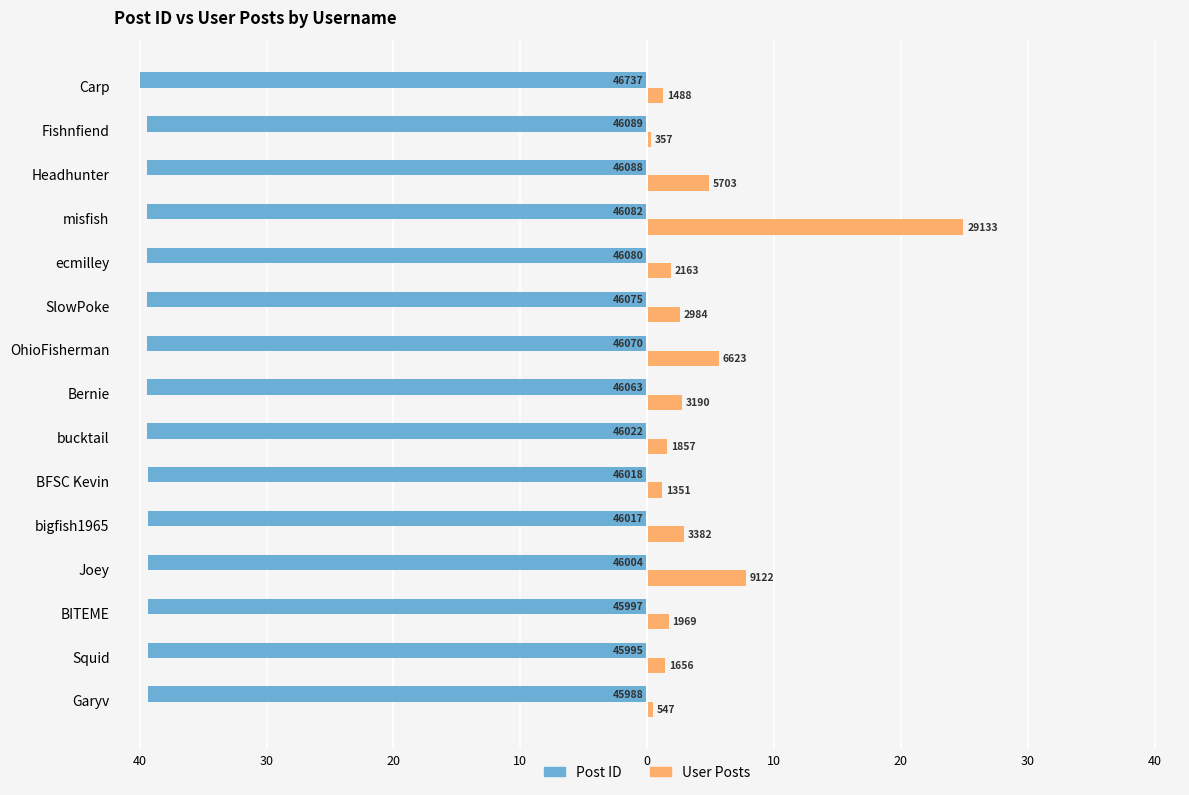

What are all the series names shown in the legend?

Post ID, User Posts